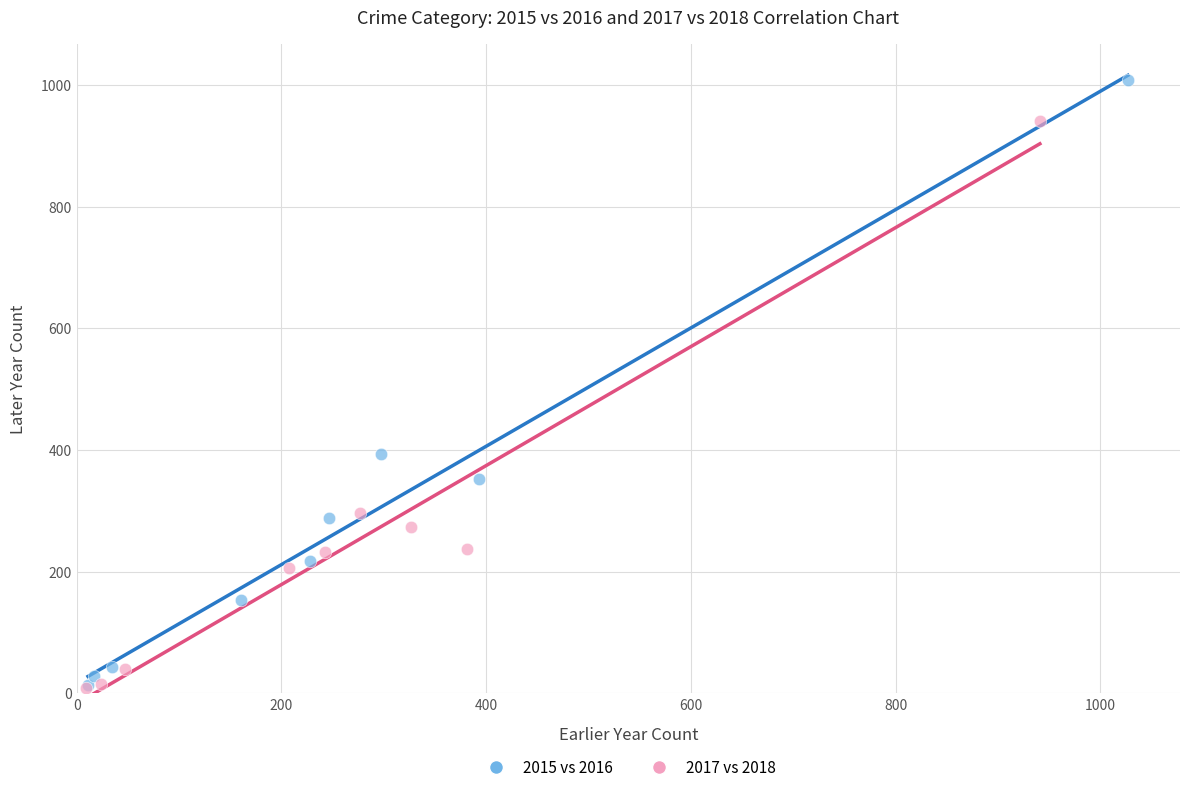

What are all the series names shown in the legend?

2015 vs 2016, 2017 vs 2018